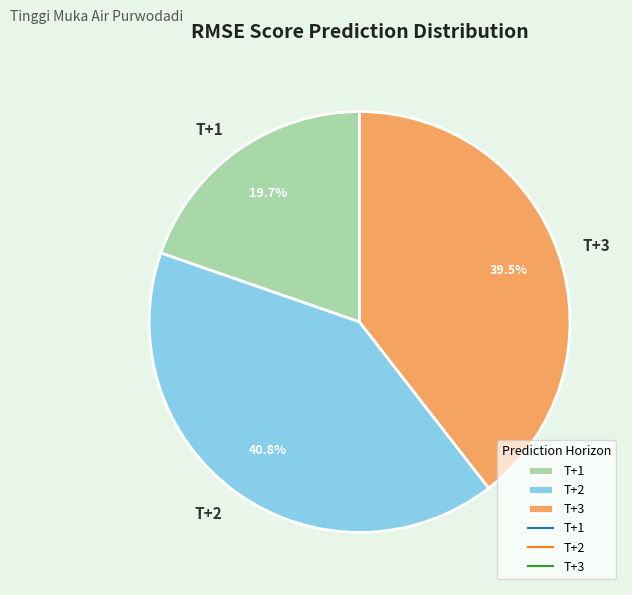

Rank the categories by value from highest to lowest.

T+2, T+3, T+1